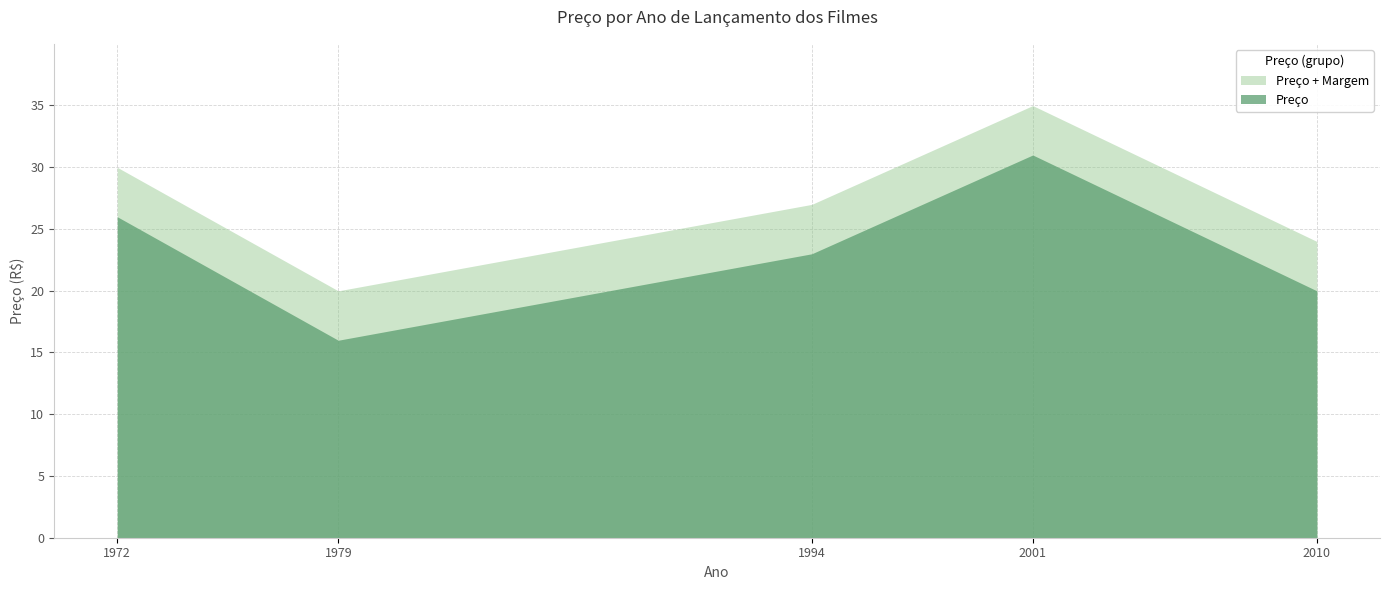

What is the average value?

23.2